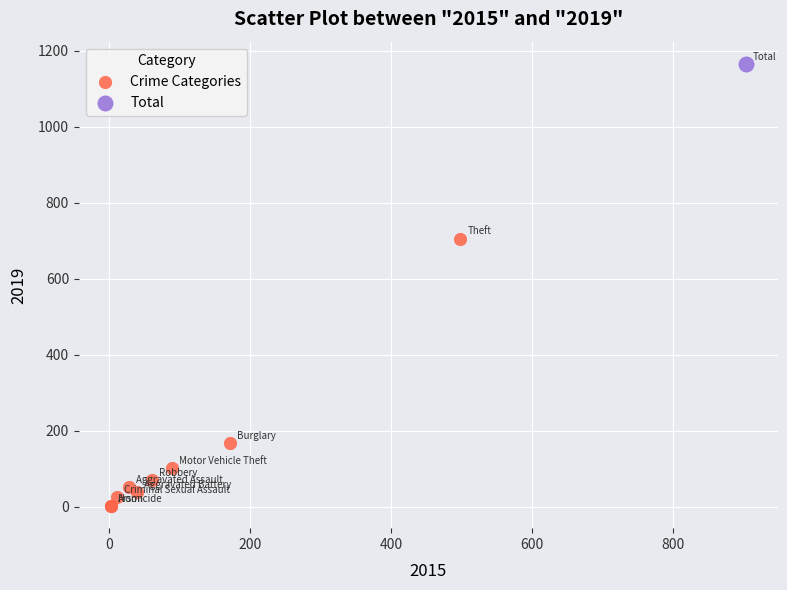

What are all the series names shown in the legend?

Crime Categories, Total